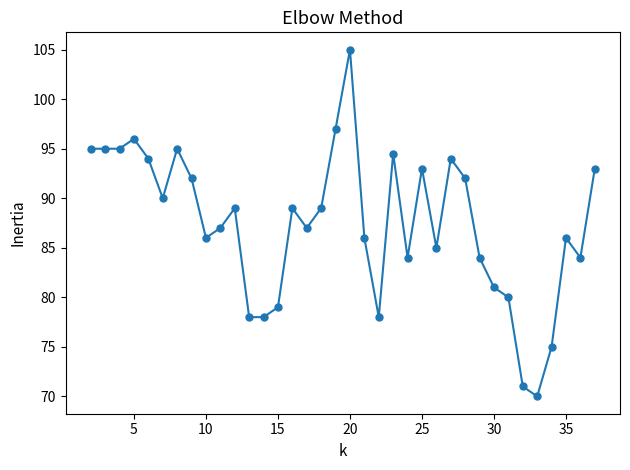

What is the smallest value displayed?

70.0